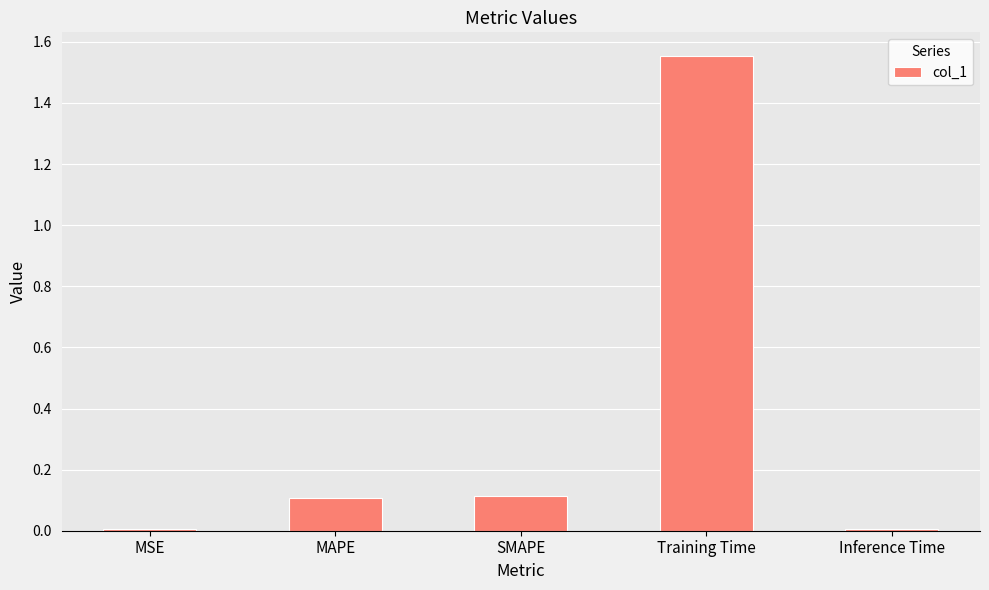

Which category has the highest value across all series?

Training Time